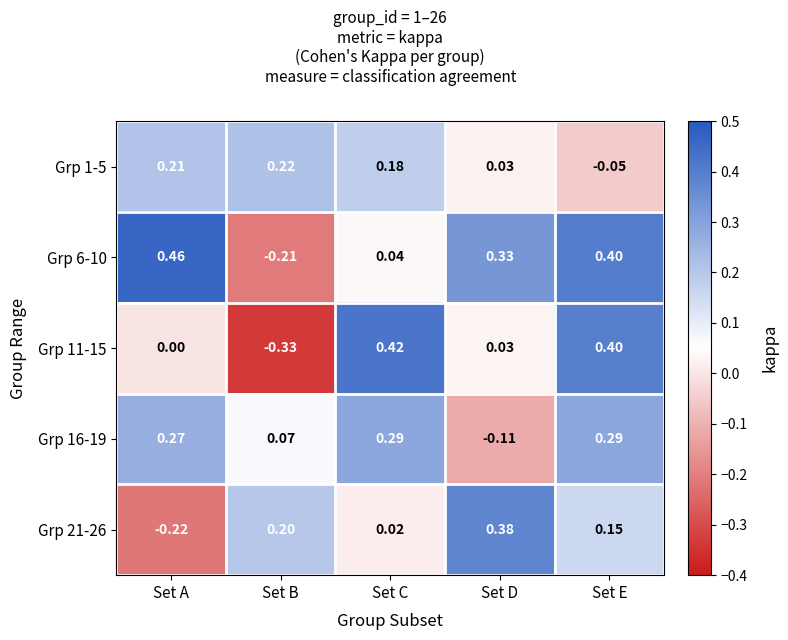

At which label does Grp 11-15 reach its minimum?

Set B